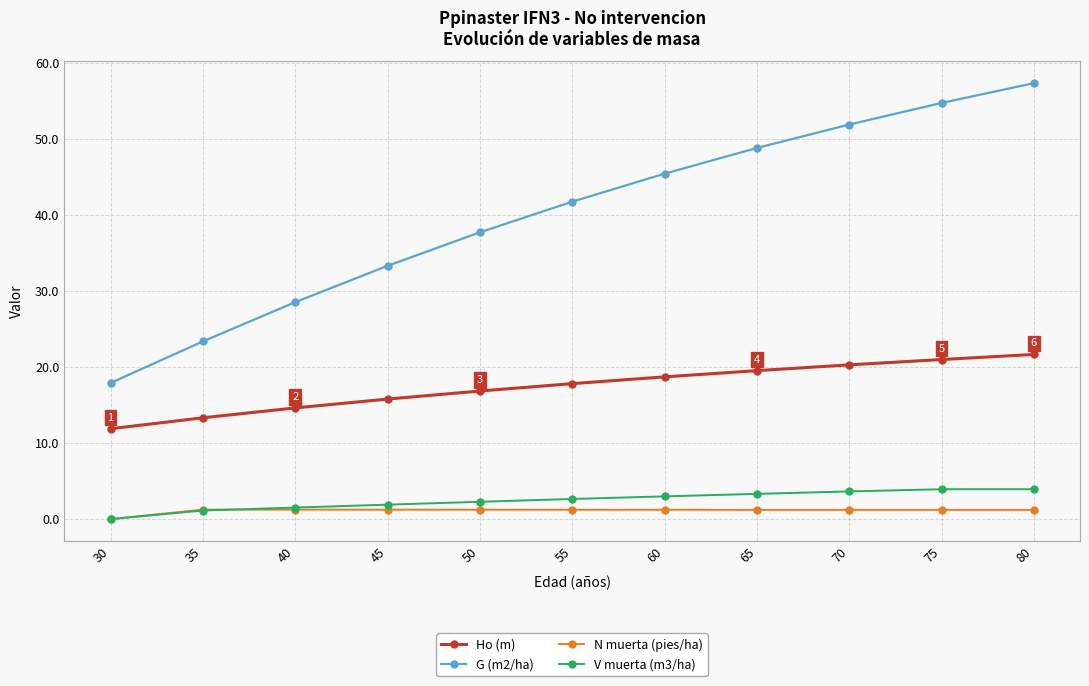

The G (m2/ha) series shows 17.9 at 30. True or false?

True